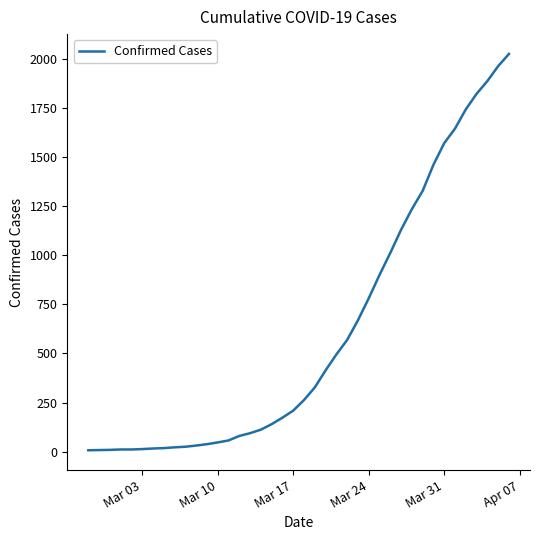

What is the greatest value displayed?

2025